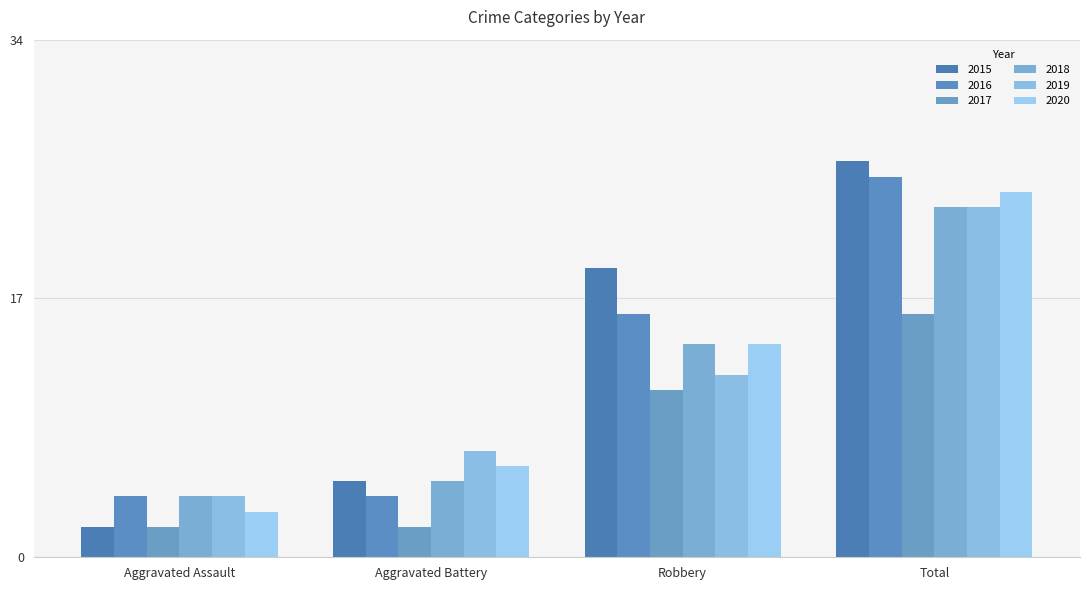

Are the bars grouped side by side (vs. stacked)?

Yes